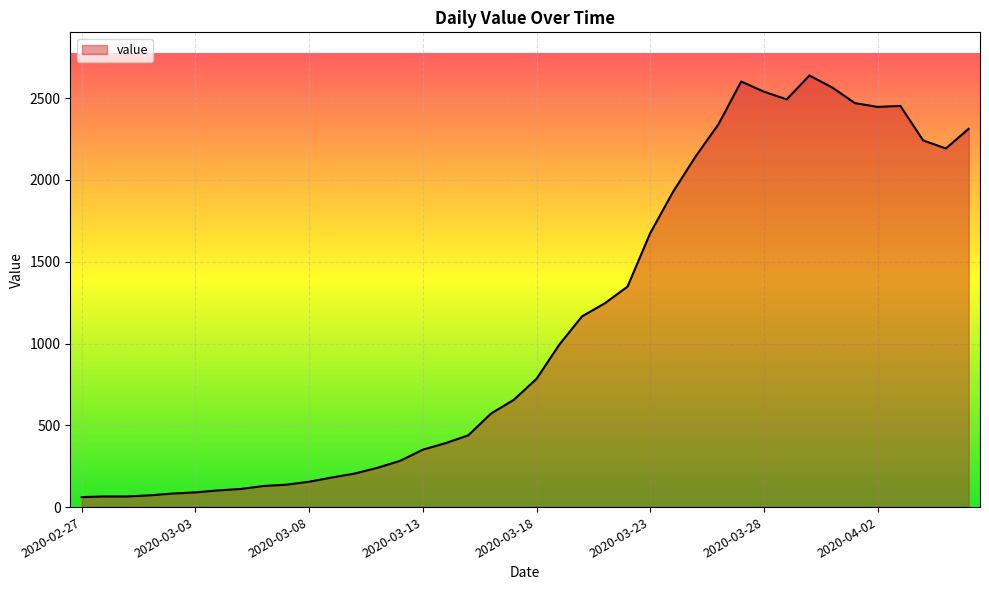

What is the minimum value shown in the chart?

61